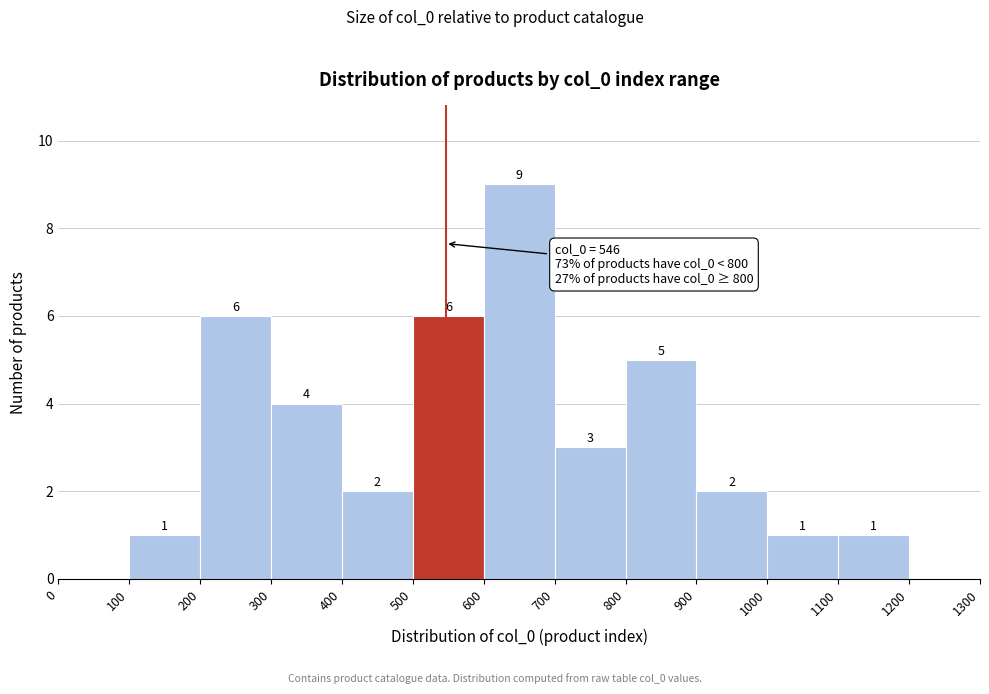

Which range on the x-axis has the tallest bar?

600 to 700